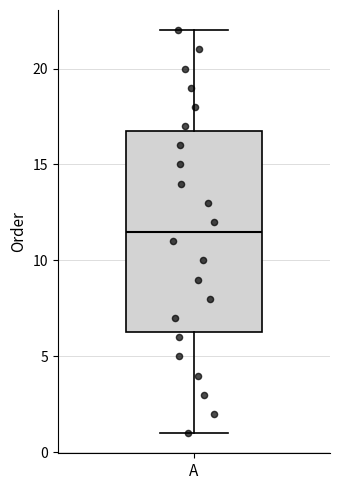

Read this box plot against the y-axis: the position of the median line, the range covered by the box, and the ends of both whiskers. The values are not printed on the chart, so give them approximately, as read against the axis.

median 11.5, box 6.5 to 17.0, whiskers 1.0 to 22.0